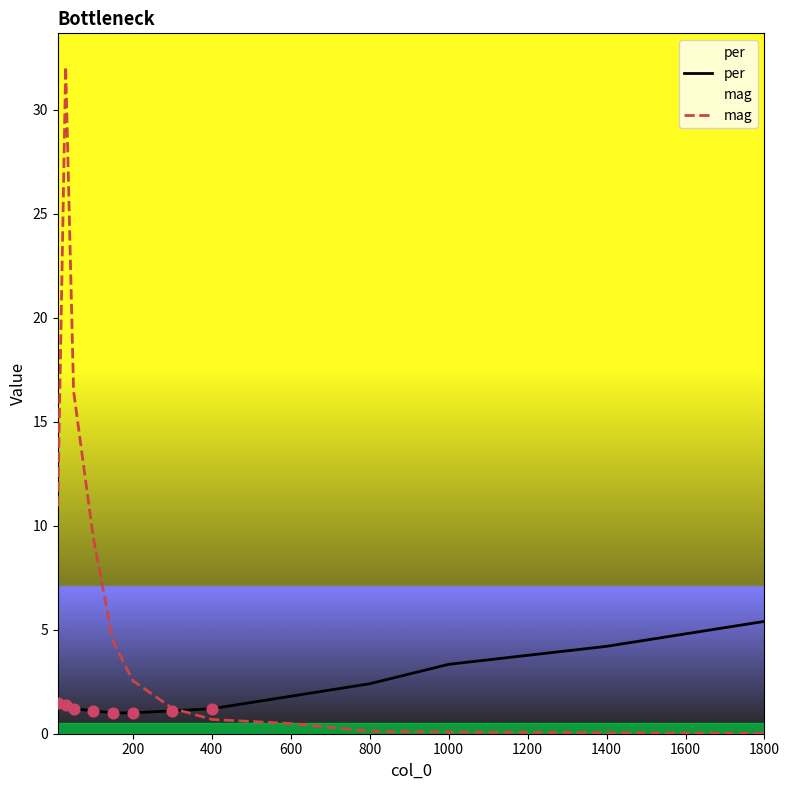

Which series has the largest total across all categories?

mag